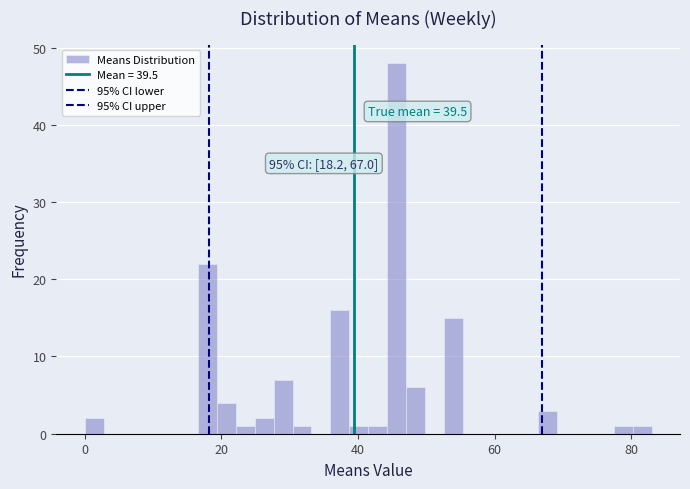

Read against the x-axis, roughly where is the centre of the tallest bar?

46